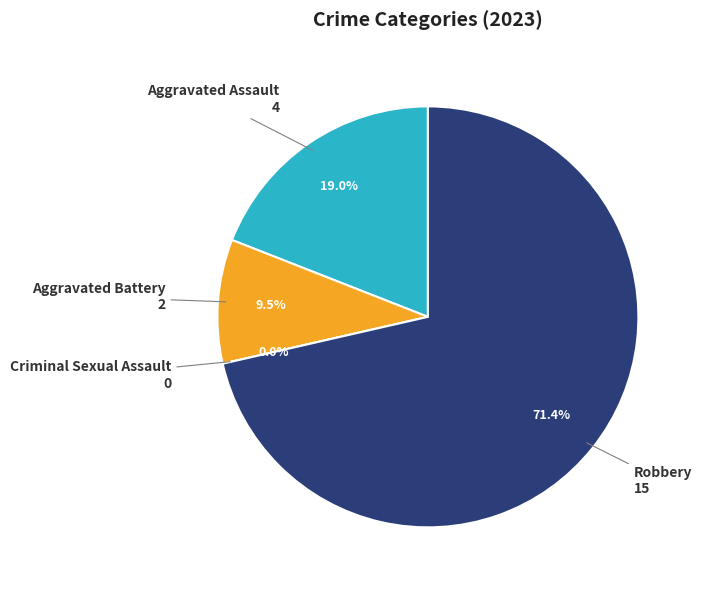

Is it true that Criminal Sexual Assault is 0% of the pie?

True